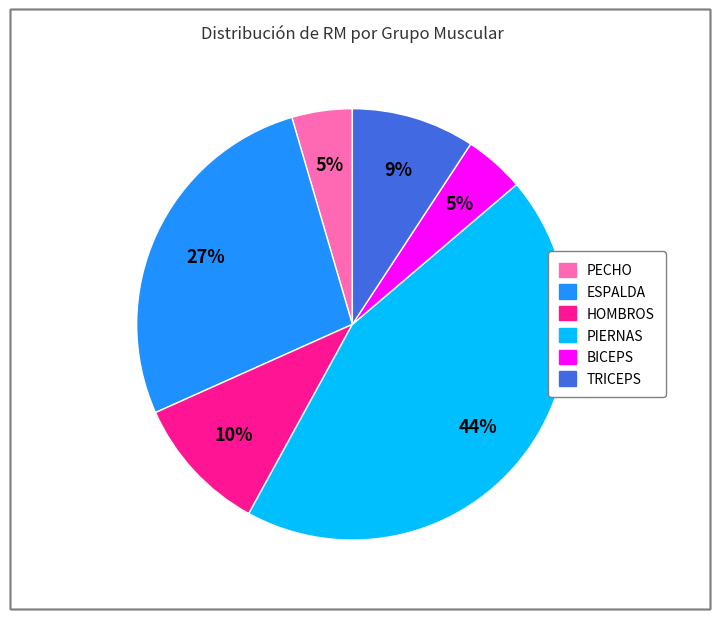

To the nearest percent, what is the average slice percentage?

17%